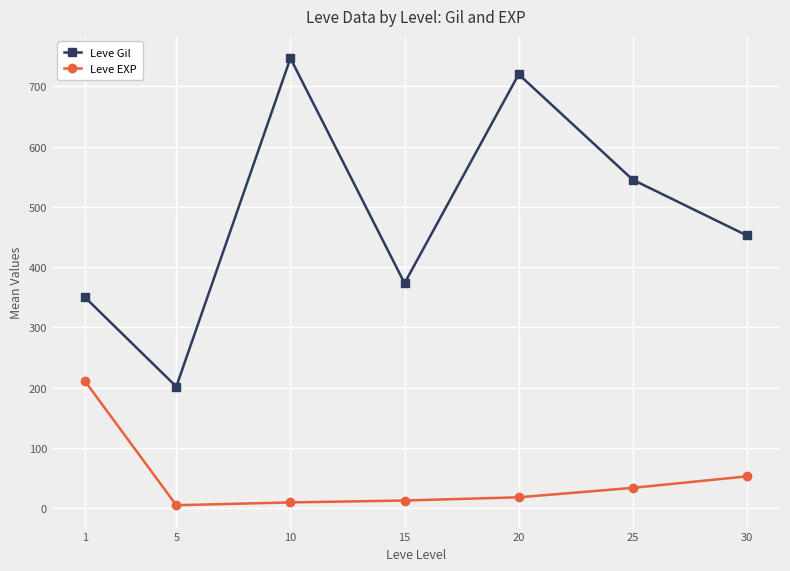

True or false: Leve EXP has a value of 52.8 at 30.

True